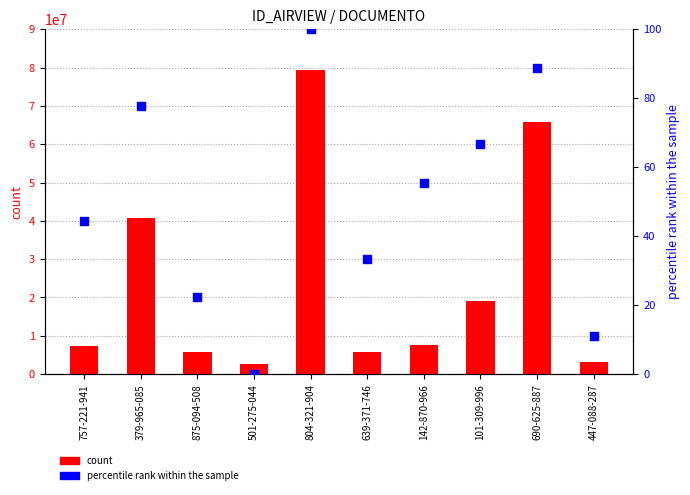

Which series has the largest total across all categories?

count